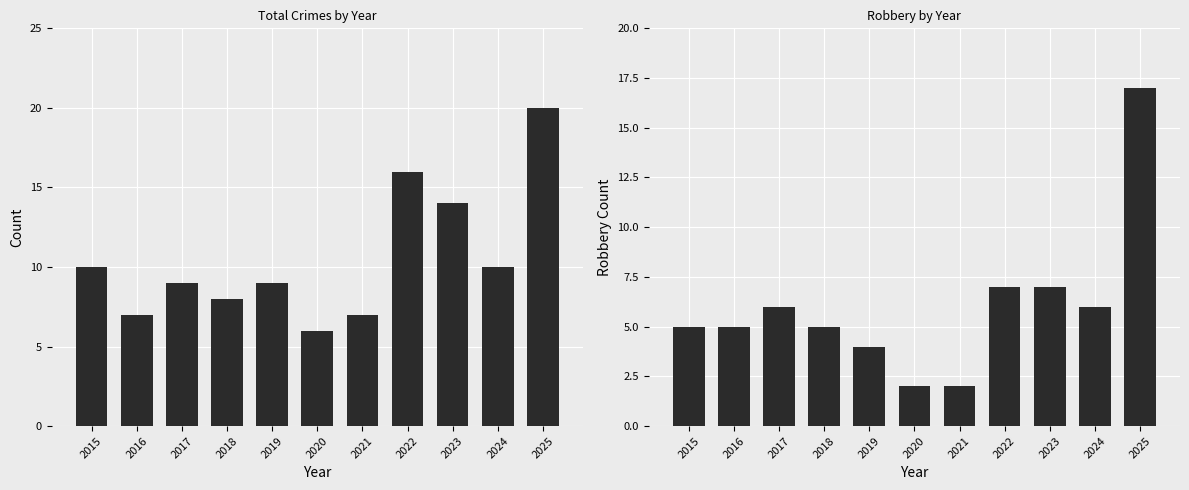

Count the number of categories in the chart.

11